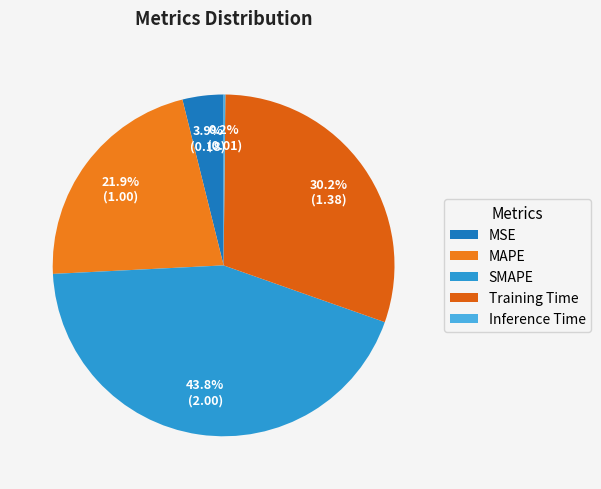

What is the change in value from MSE to MAPE?

+0.8